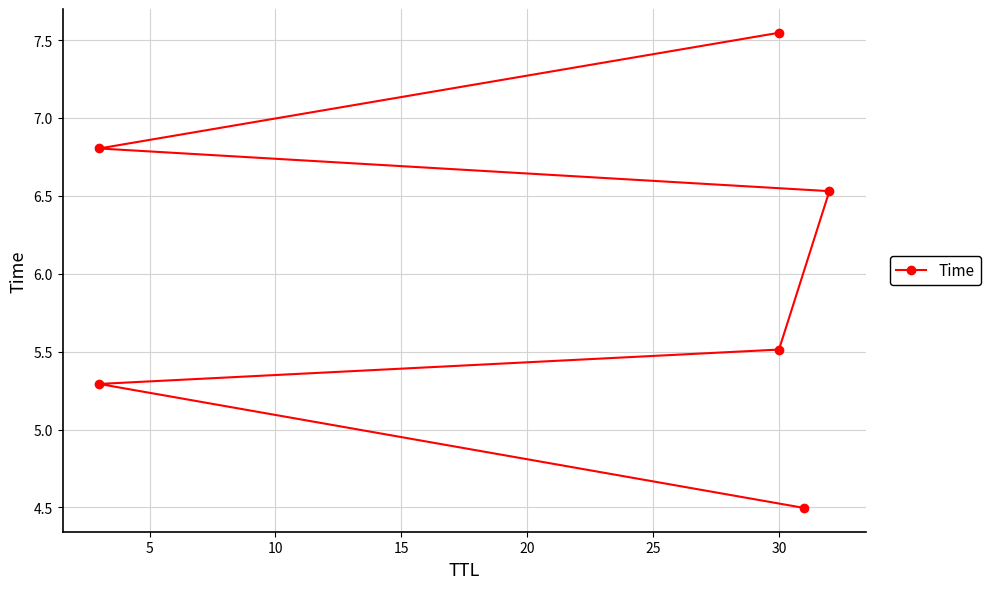

What is the smallest value displayed?

4.5